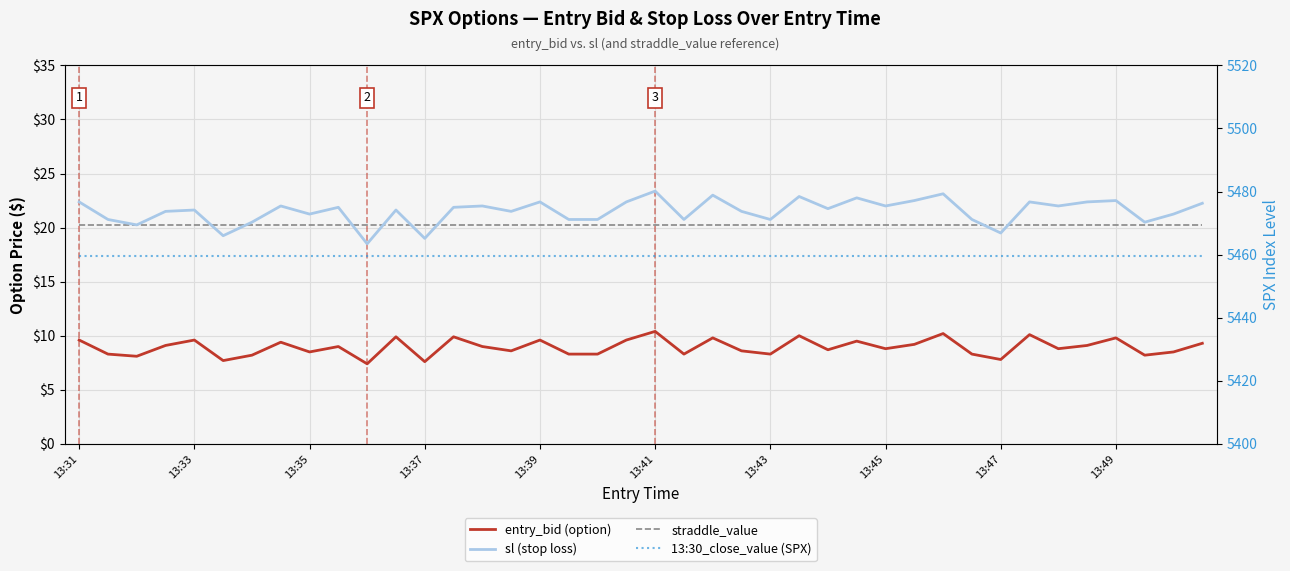

What is the difference between the sl (stop loss) values at 31 and 12?

1.8